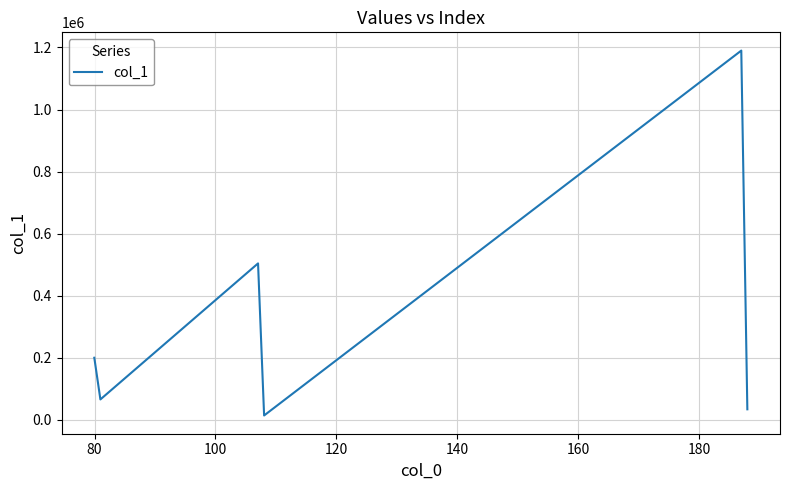

What is the average value?

334596.9